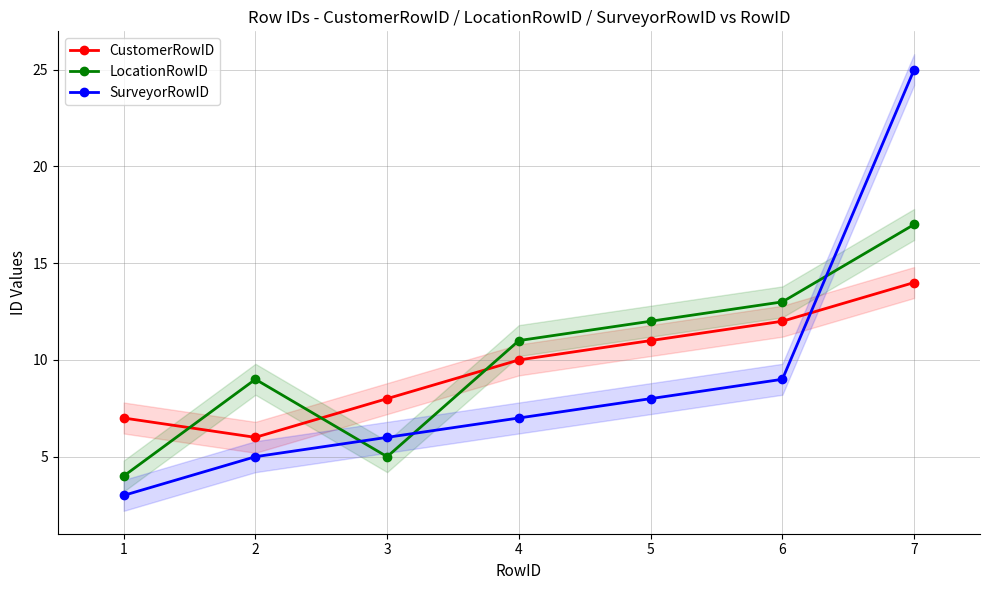

Reading right to left, what are all the values shown in this chart?

CustomerRowID: 14	12	11	10	8	6	7
LocationRowID: 17	13	12	11	5	9	4
SurveyorRowID: 25	9	8	7	6	5	3